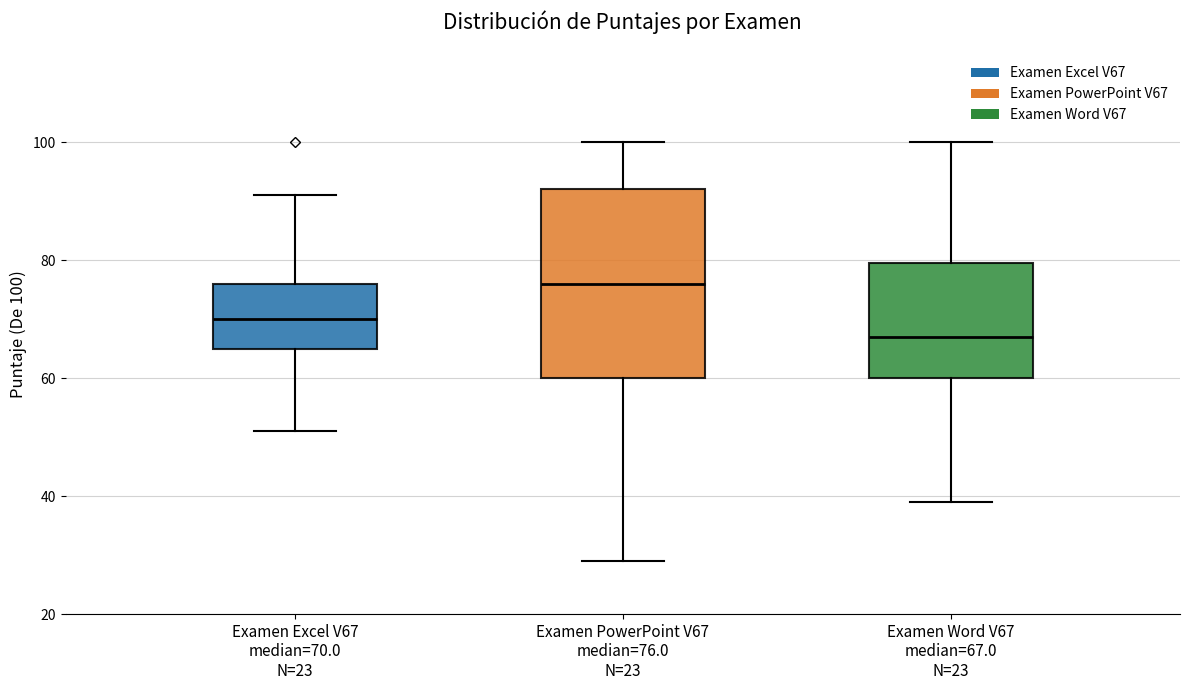

Reading left to right, transcribe this box plot: for each box, give where its median line is, the range the box spans, and where its two whiskers end, as read against the y-axis. The values are not printed on the chart, so give them approximately, as read against the axis.

Examen Excel V67 median=70.0 N=23: median 70, box 66 to 76, whiskers 52 to 92
Examen PowerPoint V67 median=76.0 N=23: median 76, box 60 to 92, whiskers 30 to 100
Examen Word V67 median=67.0 N=23: median 68, box 60 to 80, whiskers 40 to 100